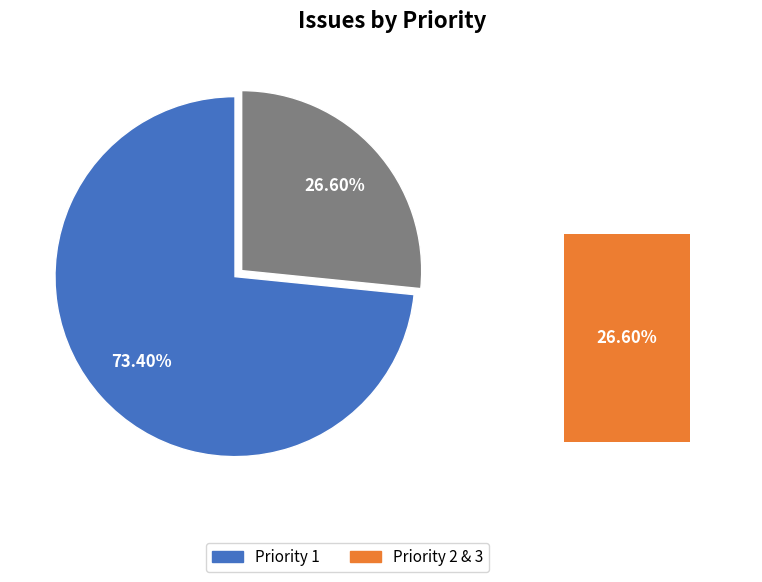

To the nearest percent, what percentage of the pie is Priority 2?

21%